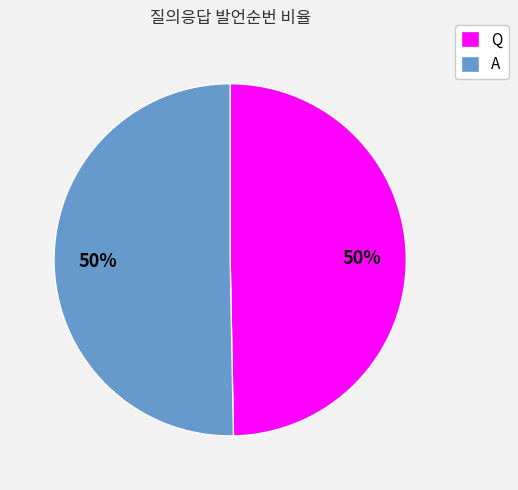

Is the sum of A and Q greater than half?

Yes